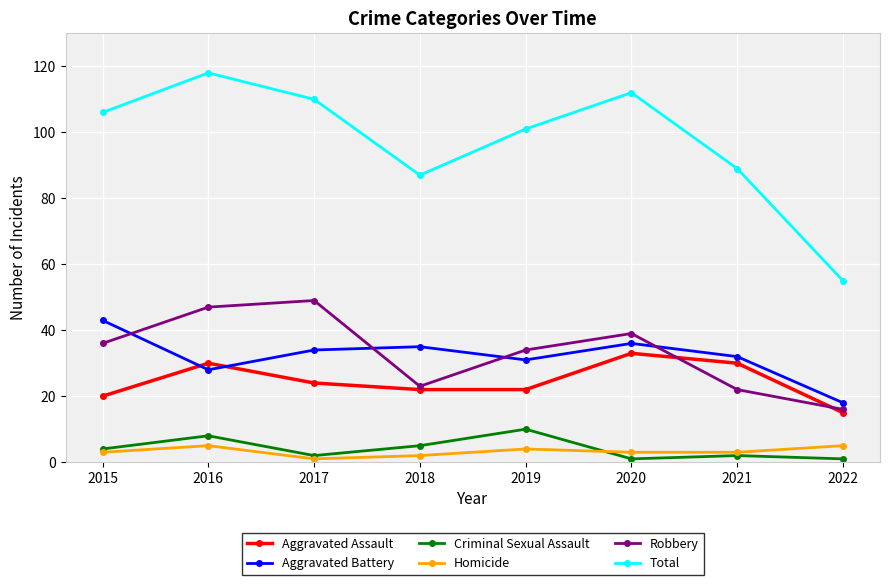

Is this an area chart (filled region under the line)?

No